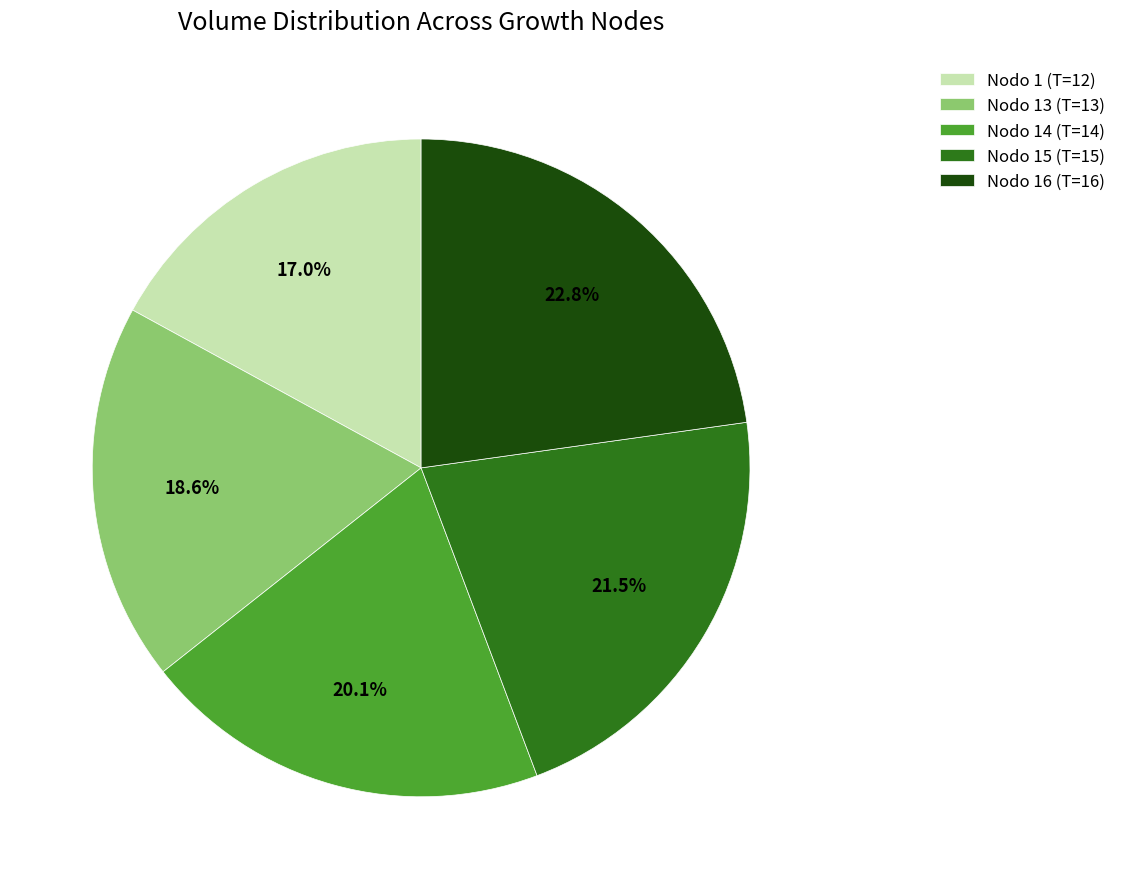

What is the largest slice in the pie chart?

Nodo 16 (T=16)